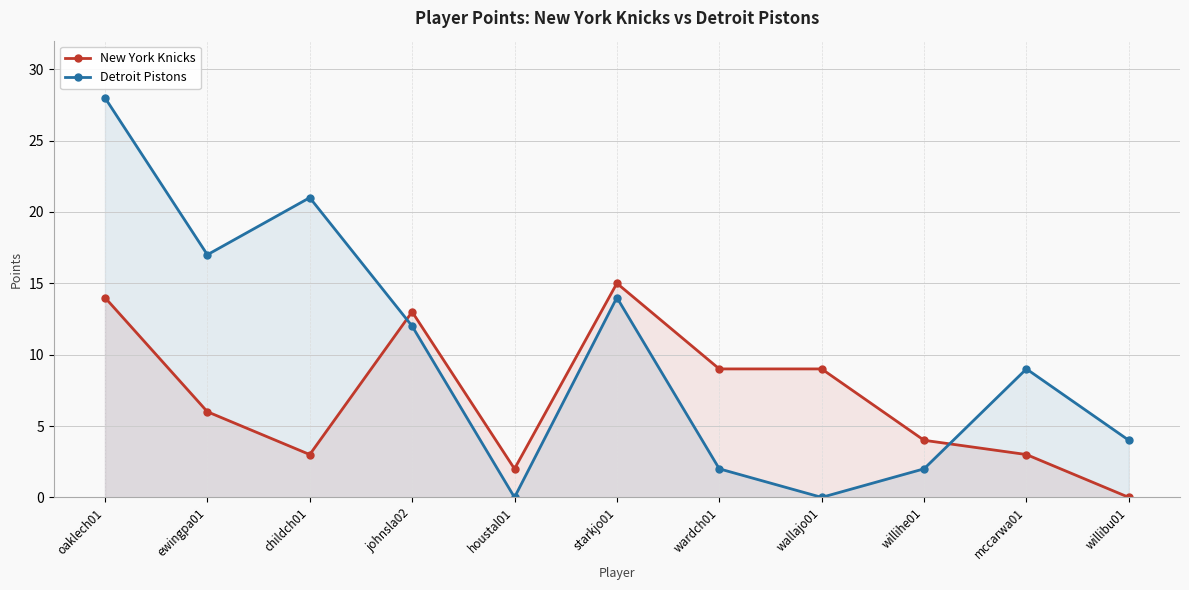

Where does the Detroit Pistons series first go above 9?

oaklech01